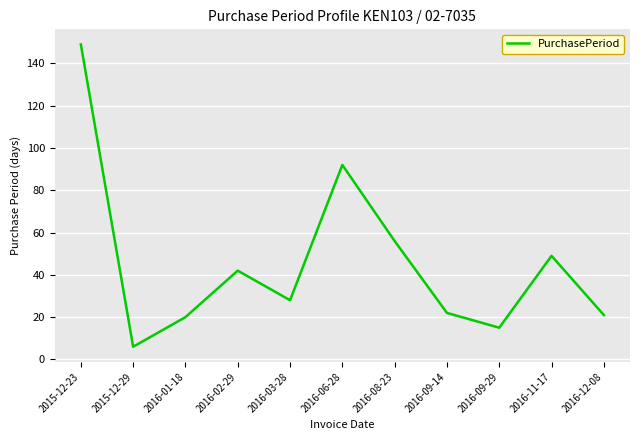

True or false: the data shows 49 at 2016-11-17.

True